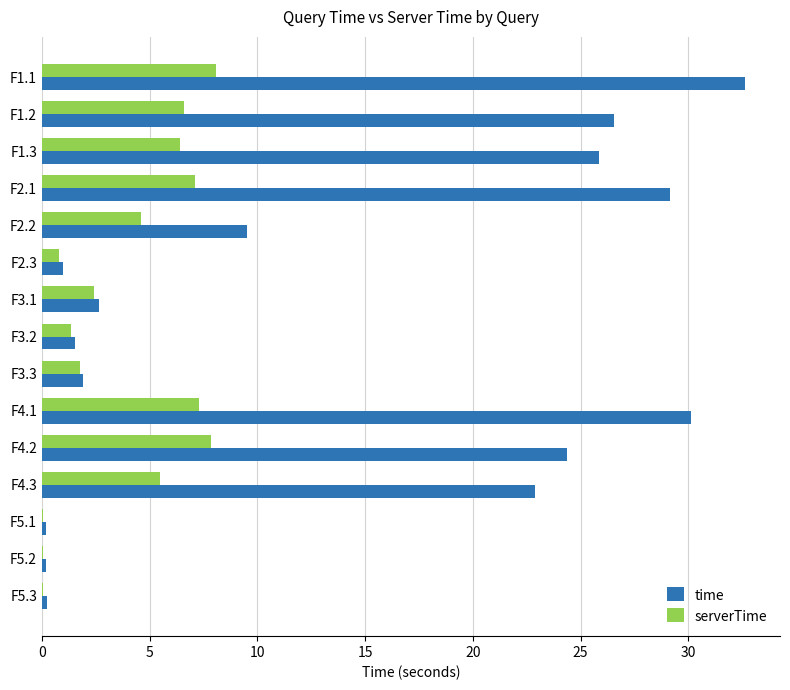

What is the sum of the serverTime values at F3.3 and F1.2?

8.4